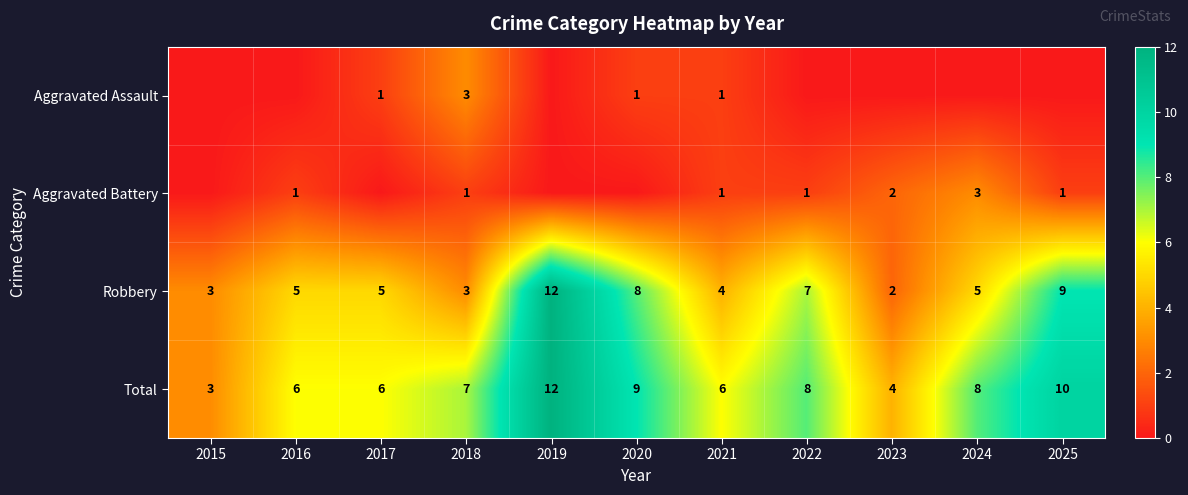

True or false: Total has a value of 3 at 2015.

True